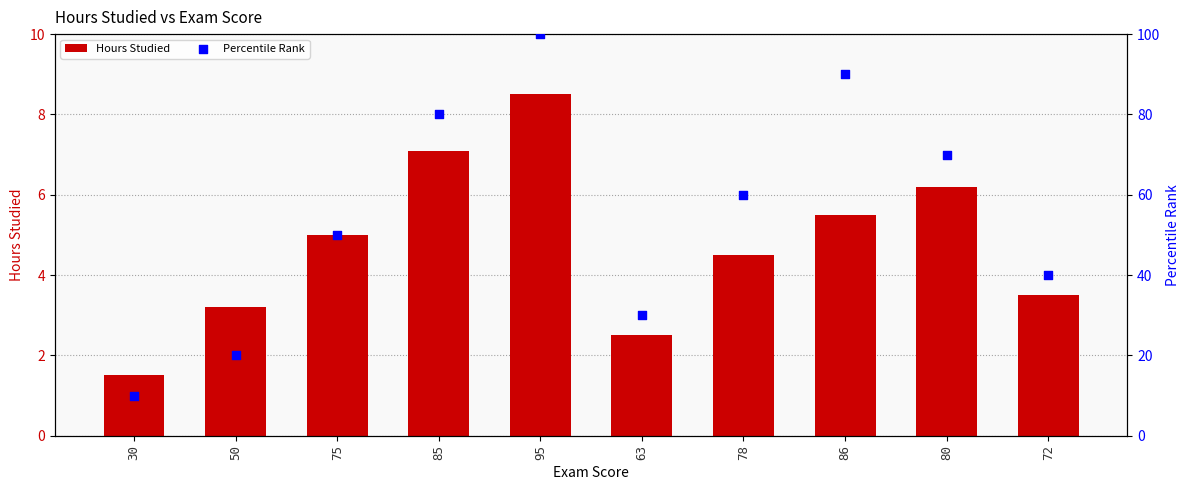

Which series has the widest spread of Y values?

Percentile Rank